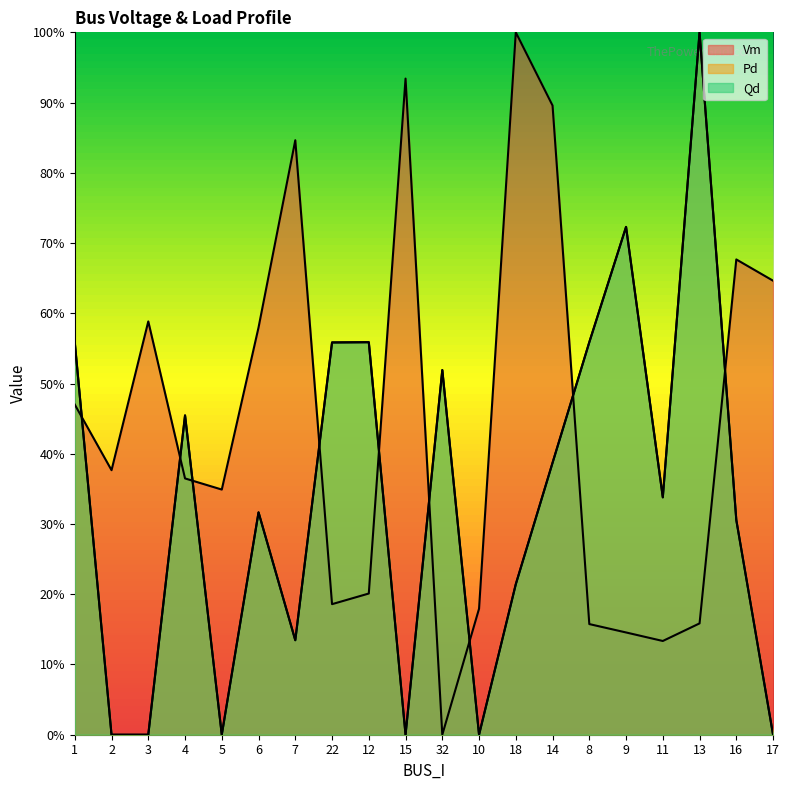

Where is the first local maximum for Pd?

4